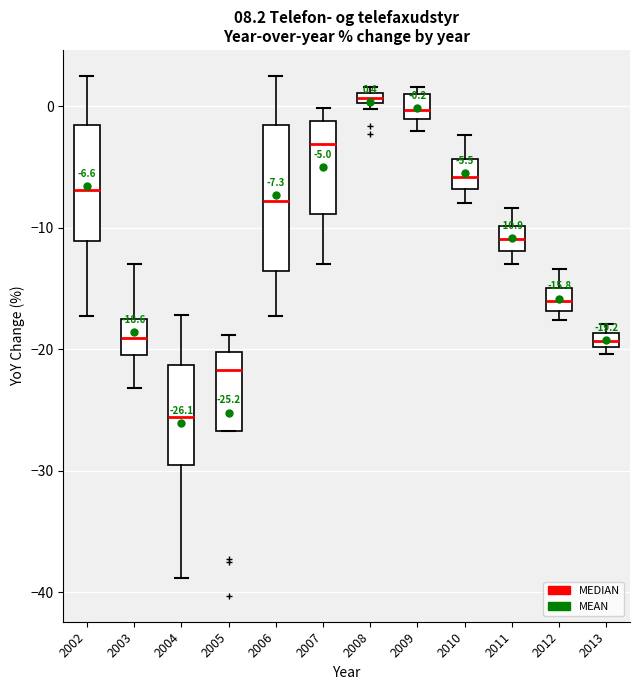

Which box has the lowest median line?

2004